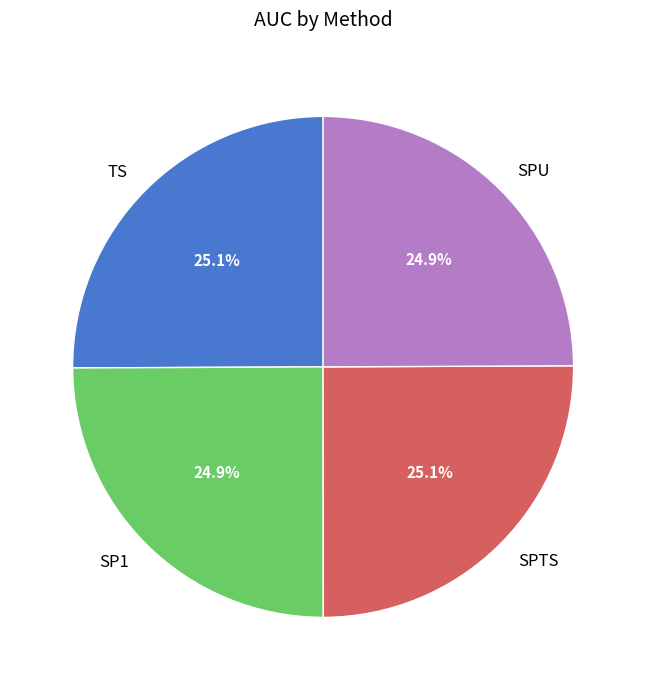

Is there any slice that represents more than half of the pie?

No